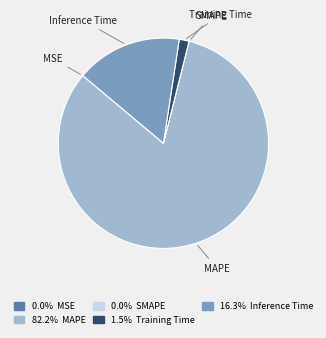

Is there any slice that represents more than half of the pie?

Yes